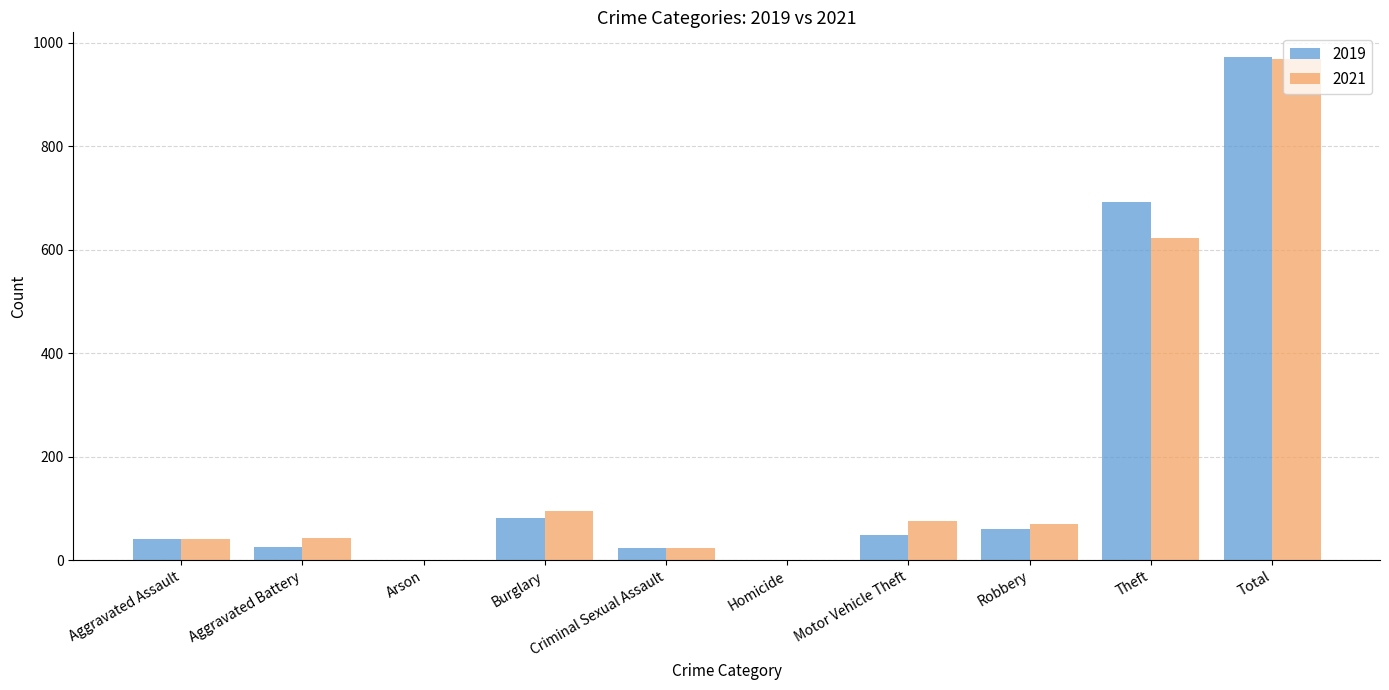

Which category has the highest value across all series?

Total